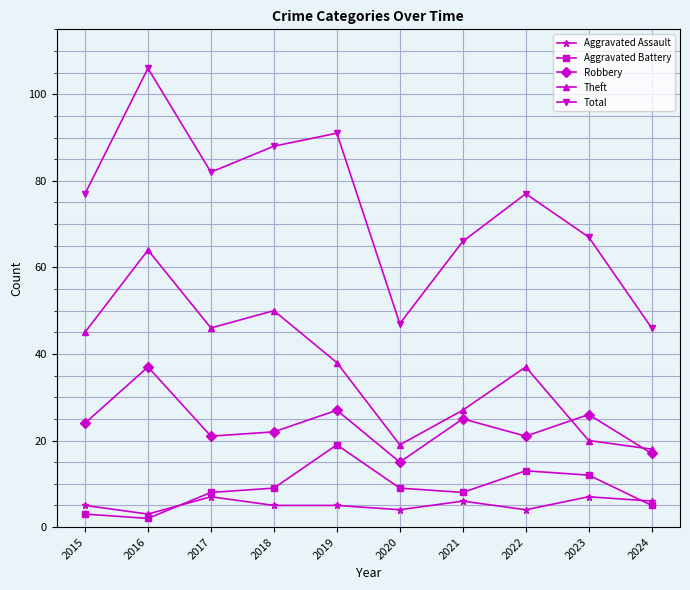

At how many categories does at least one series exceed 70?

6